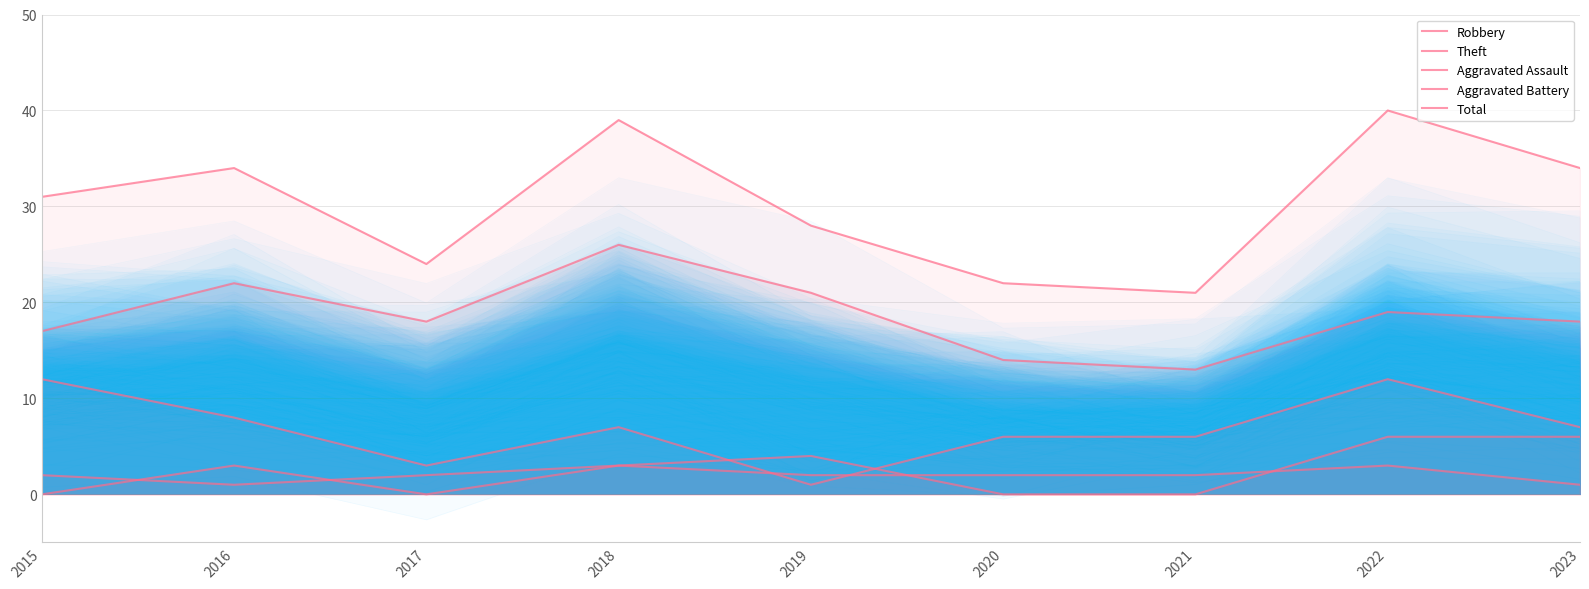

At which label is Aggravated Assault closest to 1?

2023